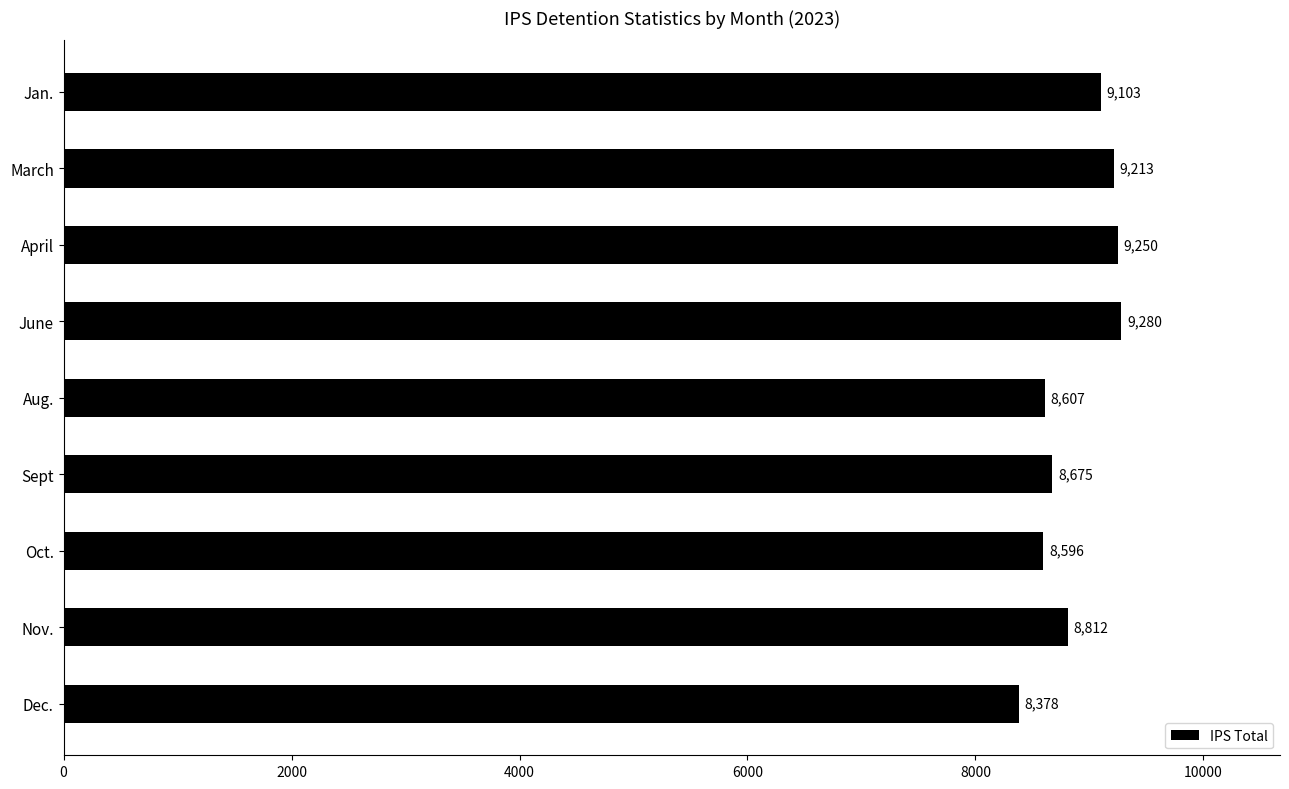

Rank the categories by value from lowest to highest.

Dec., Oct., Aug., Sept, Nov., Jan., March, April, June